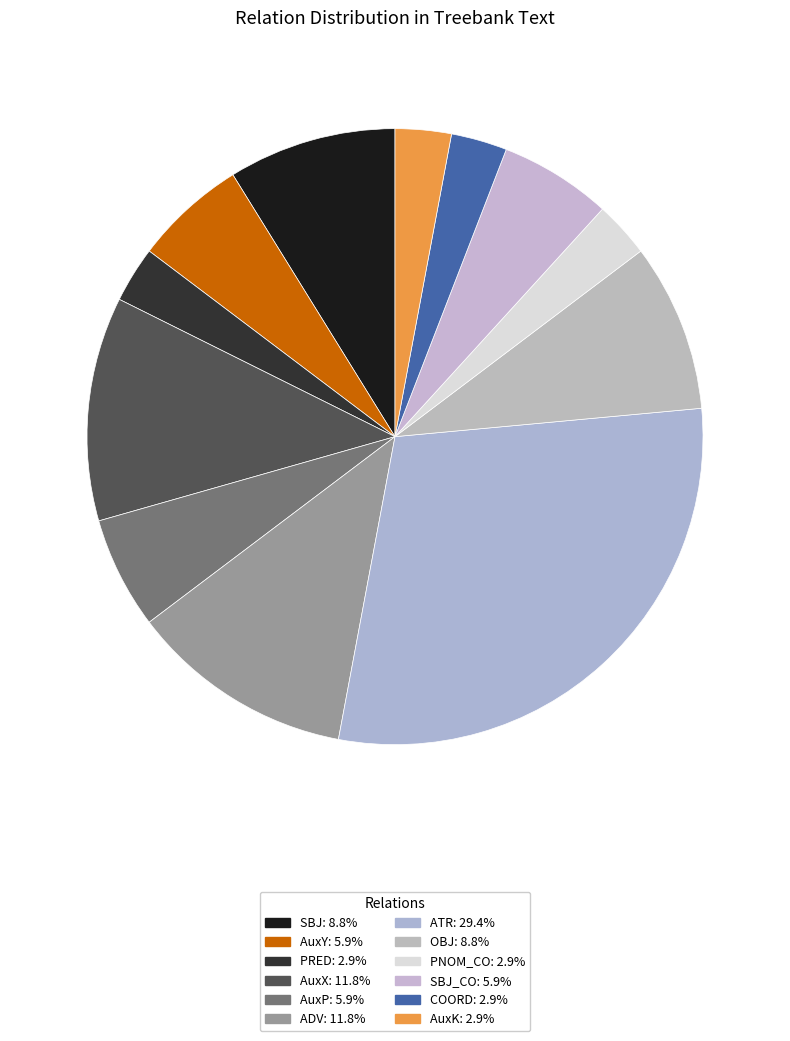

Does any single category account for the majority?

No